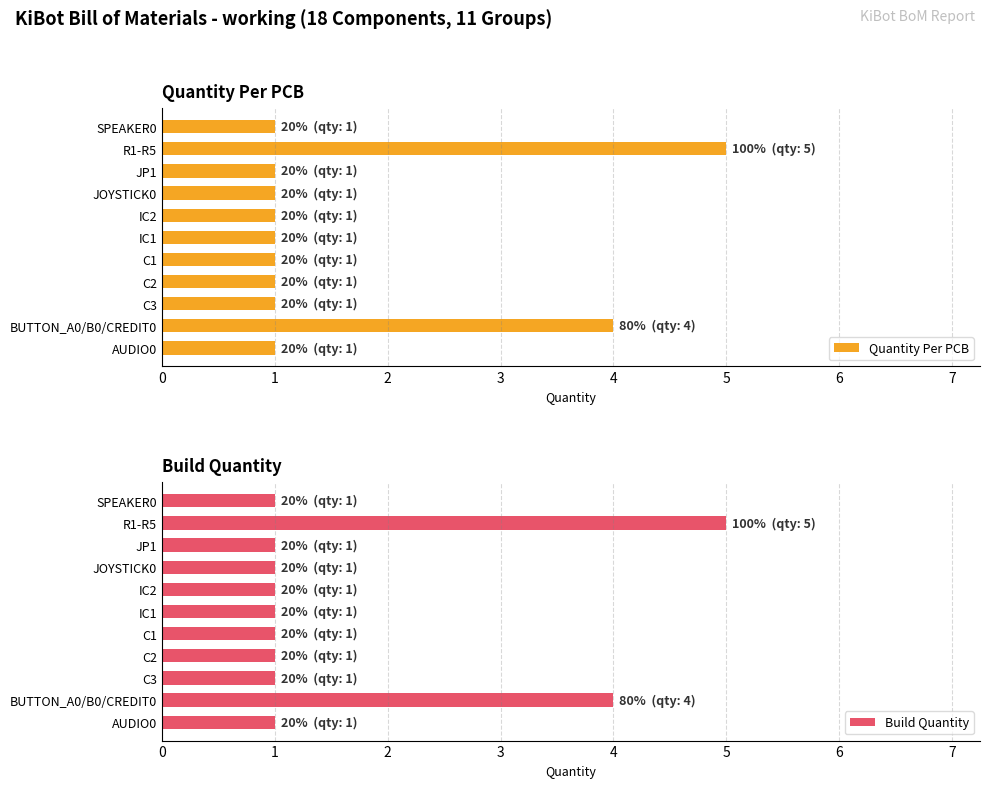

The Quantity Per PCB series shows 1 at C2. True or false?

True